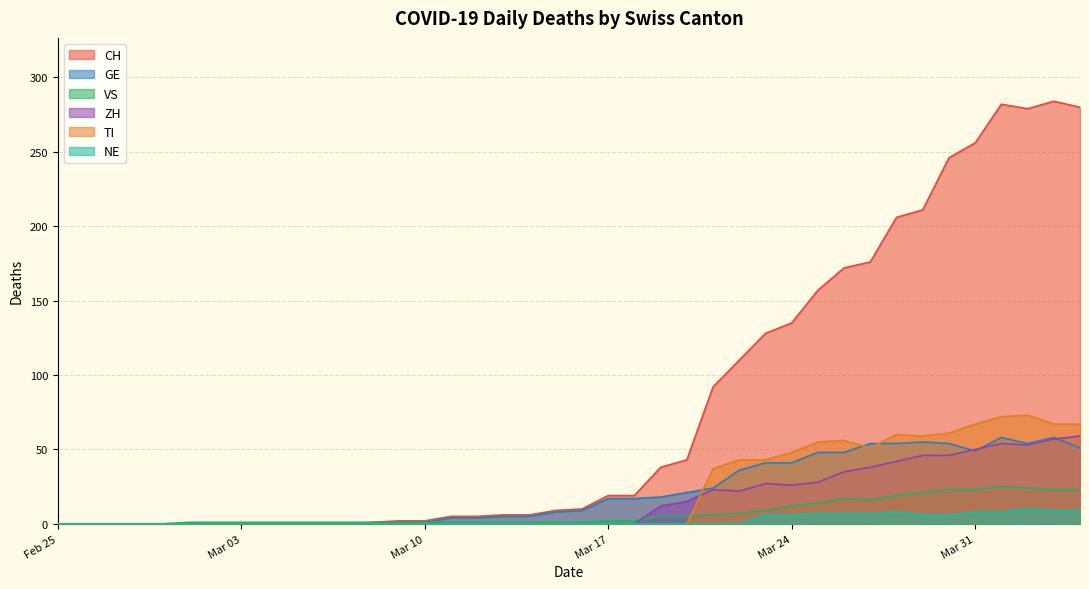

The value of CH at 2020-03-28 is 65. True or false?

False